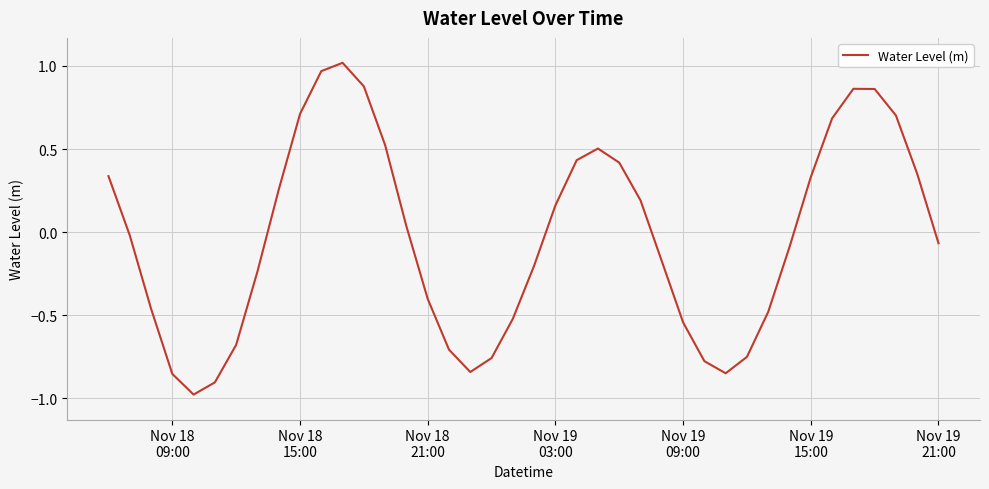

What is the minimum value shown in the chart?

-1.0